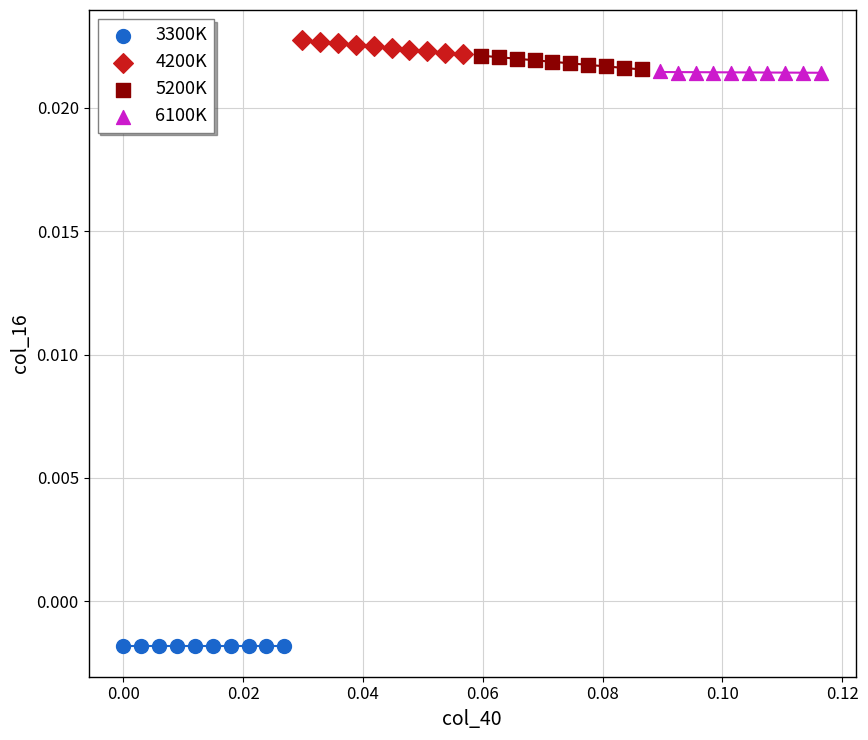

Which series reaches the maximum Y coordinate?

4200K